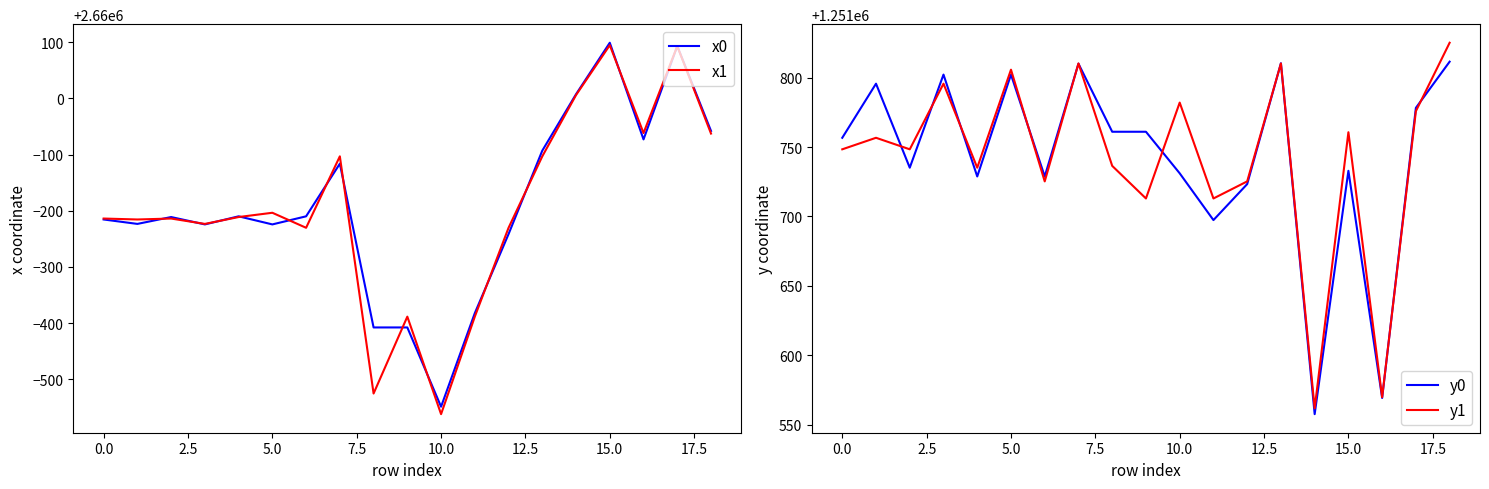

Which series has the largest total across all categories?

x0